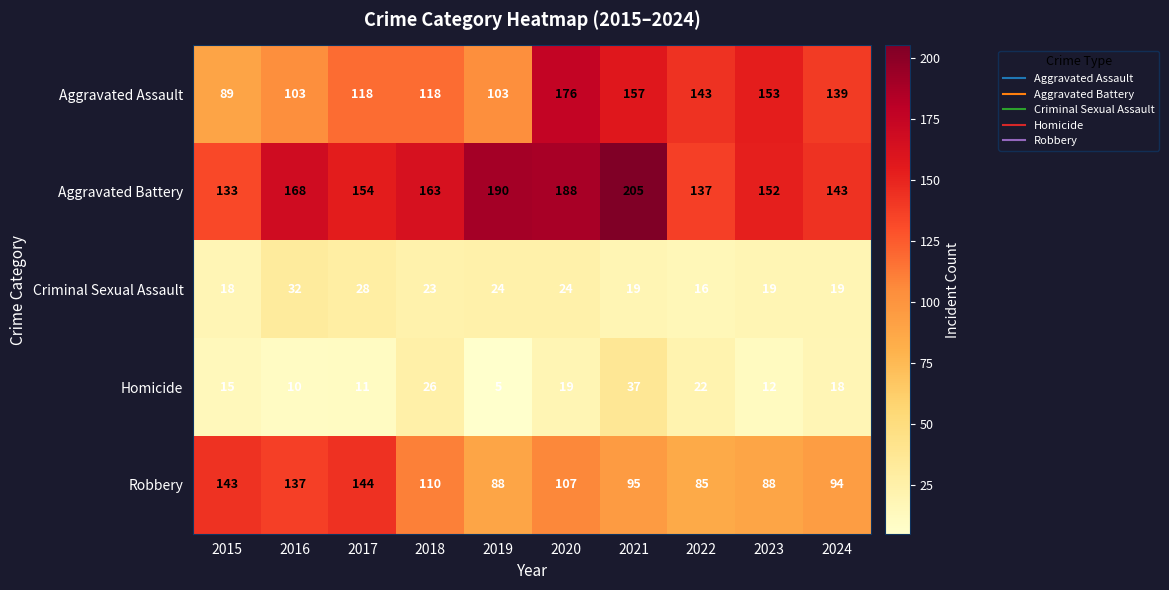

What is the sum of the Criminal Sexual Assault values at 2020 and 2017?

52